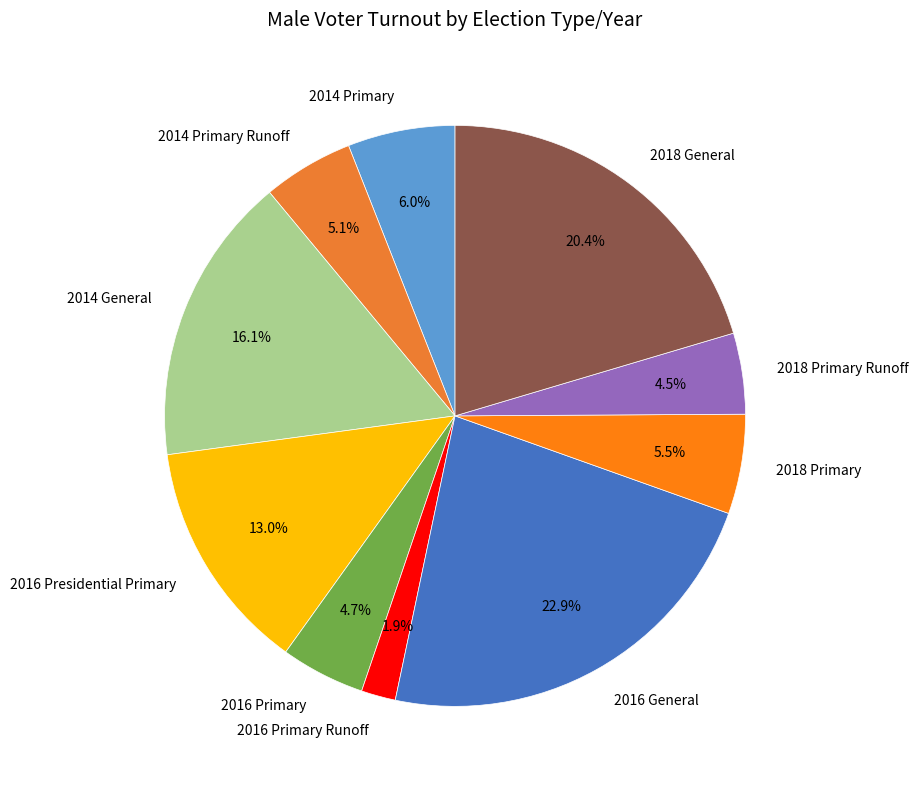

Which slice is the largest?

2016 General